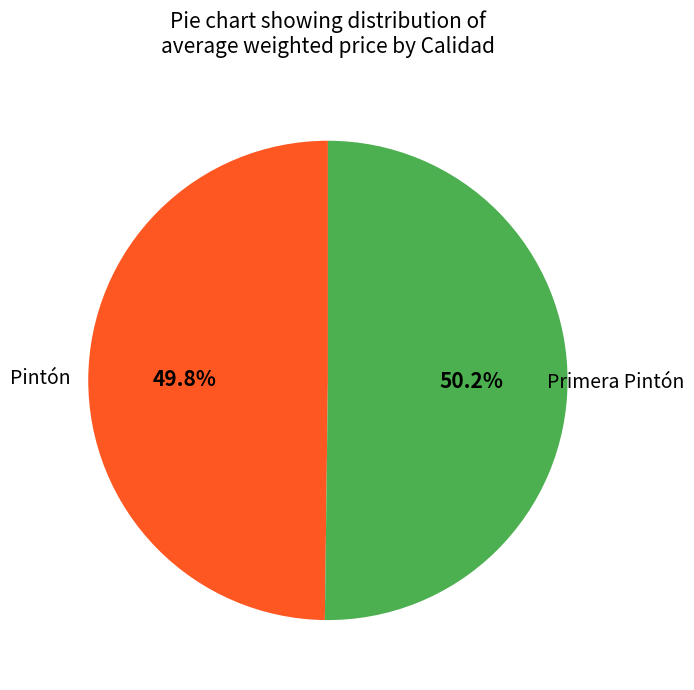

Is there a majority slice in this chart?

Yes